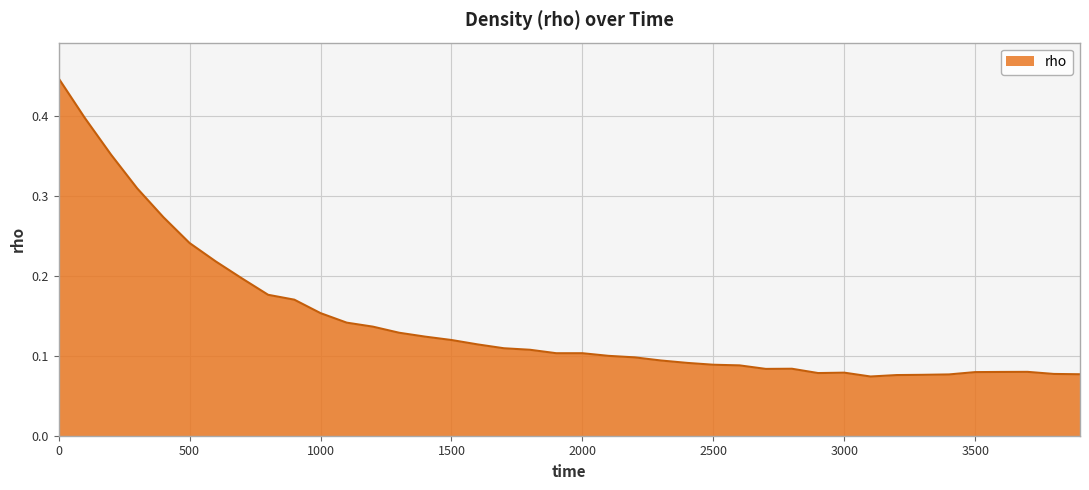

What is the sum of all values?

5.7